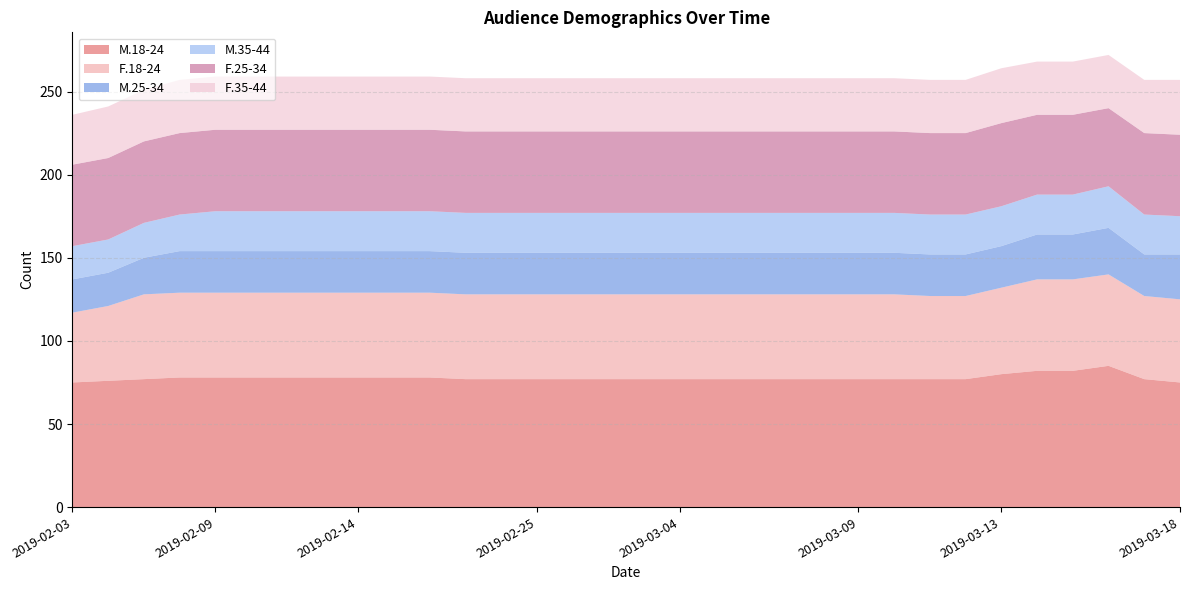

Reading left to right, extract all data points from this chart.

M.18-24: 75	76	77	78	78	78	78	78	78	78	78	77	77	77	77	77	77	77	77	77	77	77	77	77	77	77	80	82	82	85	77	75
F.18-24: 42	45	51	51	51	51	51	51	51	51	51	51	51	51	51	51	51	51	51	51	51	51	51	51	50	50	52	55	55	55	50	50
M.25-34: 20	20	22	25	25	25	25	25	25	25	25	25	25	25	25	25	25	25	25	25	25	25	25	25	25	25	25	27	27	28	25	27
M.35-44: 20	20	21	22	24	24	24	24	24	24	24	24	24	24	24	24	24	24	24	24	24	24	24	24	24	24	24	24	24	25	24	23
F.25-34: 49	49	49	49	49	49	49	49	49	49	49	49	49	49	49	49	49	49	49	49	49	49	49	49	49	49	50	48	48	47	49	49
F.35-44: 30	31	31	32	32	32	32	32	32	32	32	32	32	32	32	32	32	32	32	32	32	32	32	32	32	32	33	32	32	32	32	33